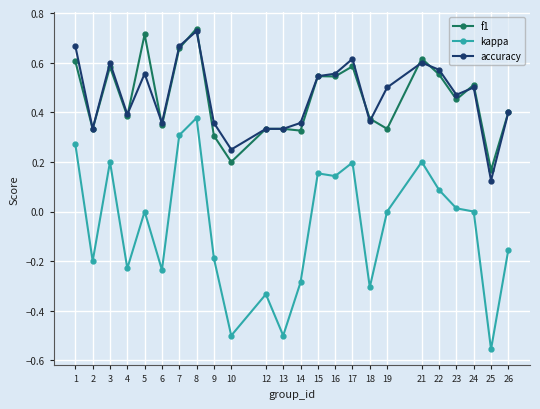

Where is the first local minimum for f1?

2